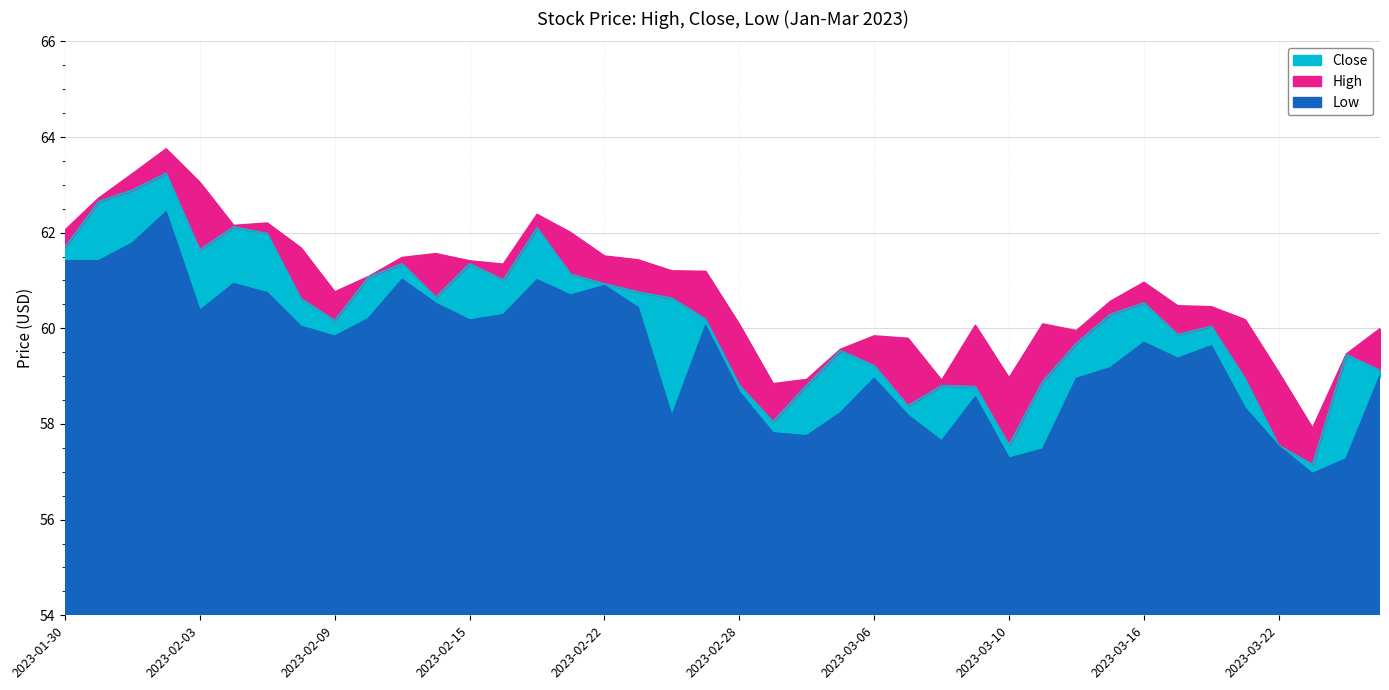

True or false: High has more than 0 interior local peaks.

True